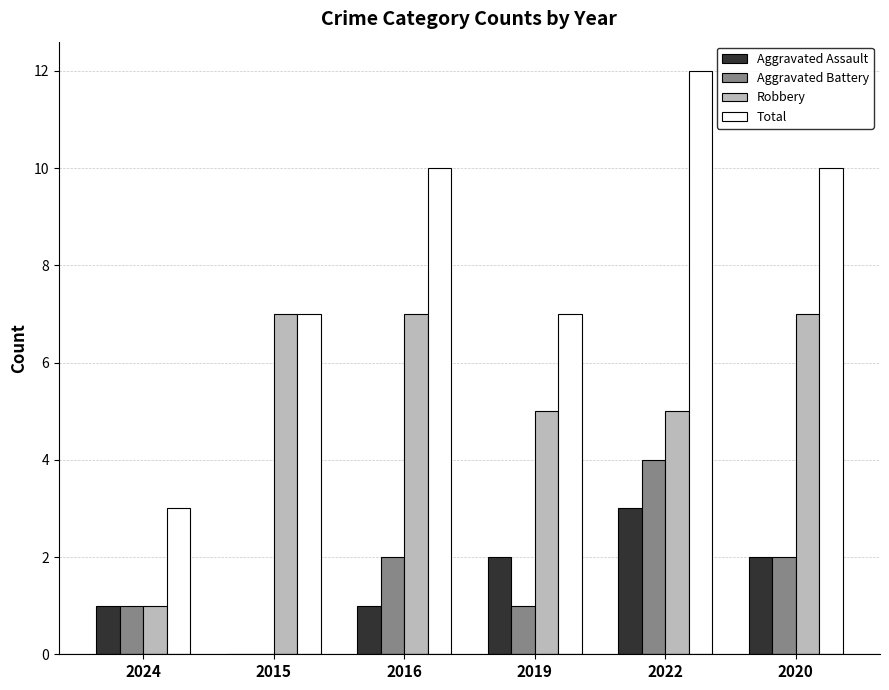

What is the sum of all Robbery values?

32